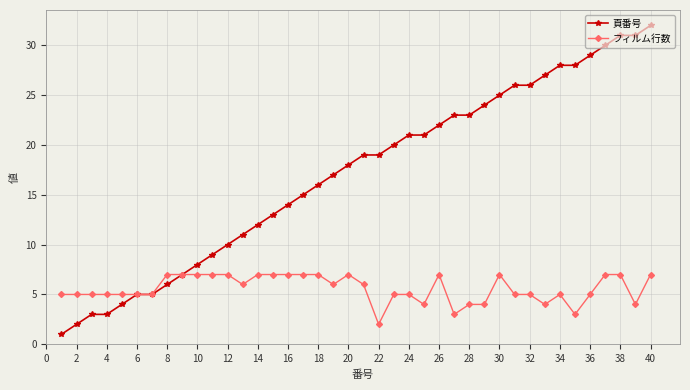

Which series has the widest spread of values?

頁番号